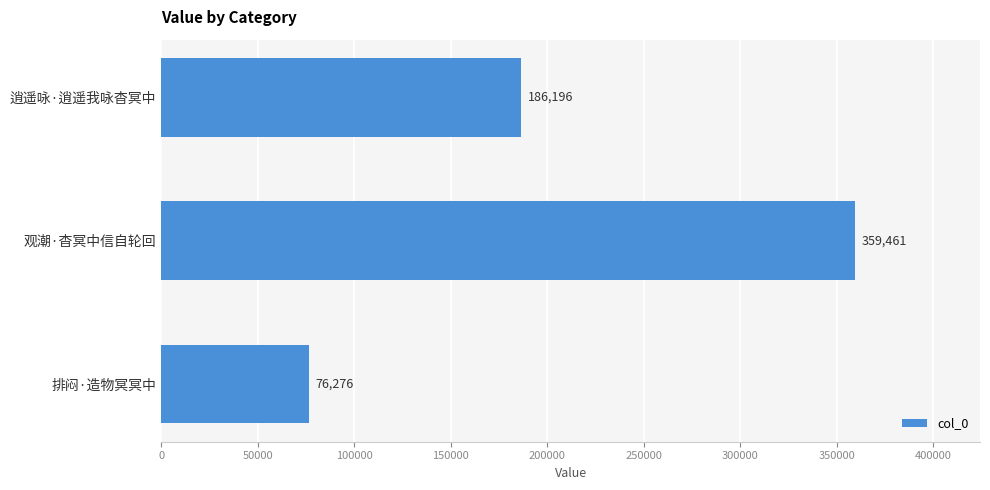

How many data points are less than 186196?

1